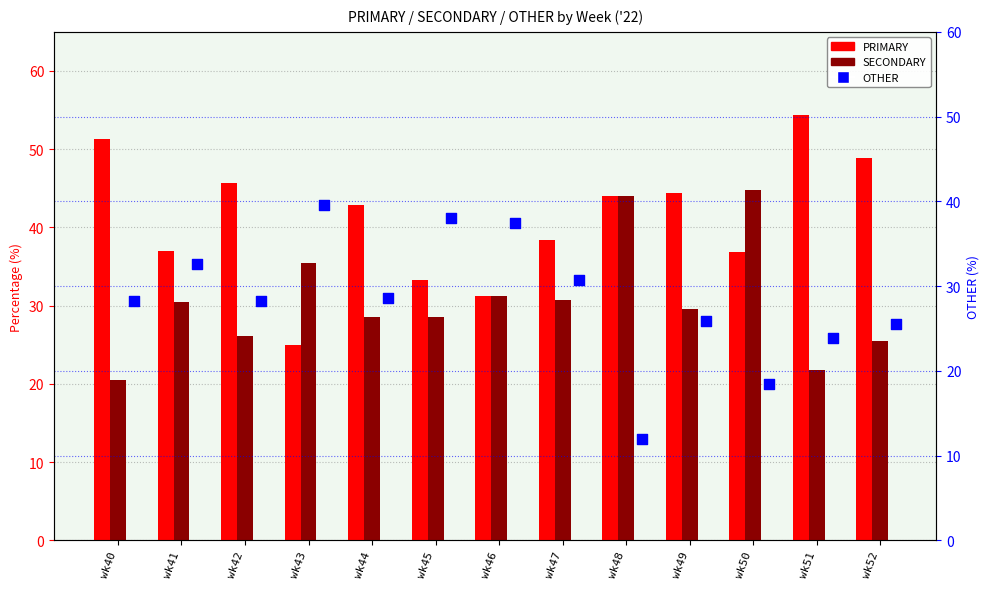

At how many categories does at least one series exceed 25?

13